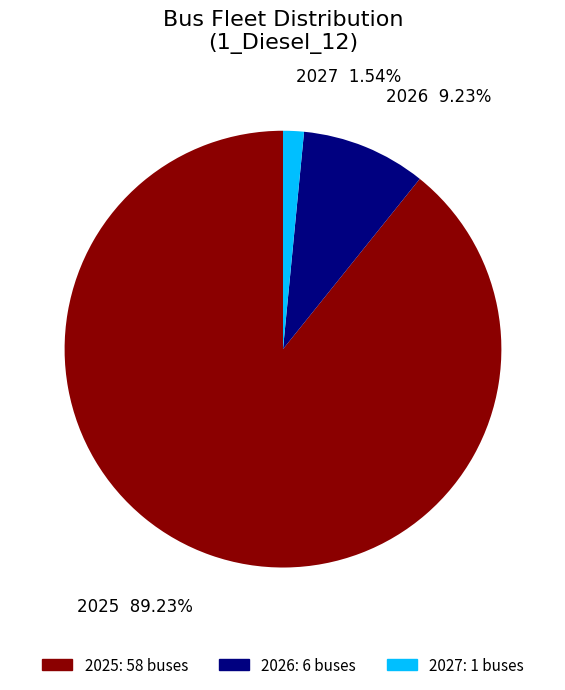

Is there a majority slice in this chart?

Yes